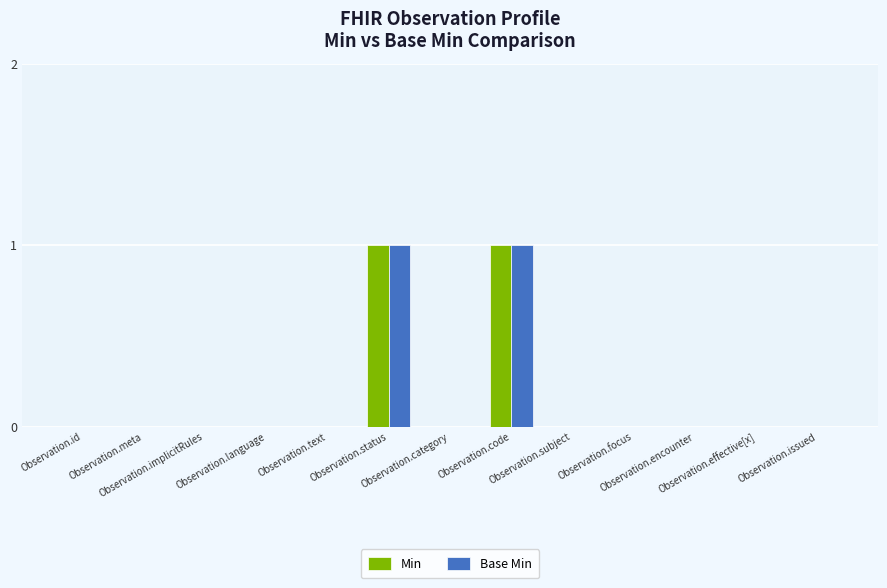

The Min series shows 1 at Observation.code. True or false?

True